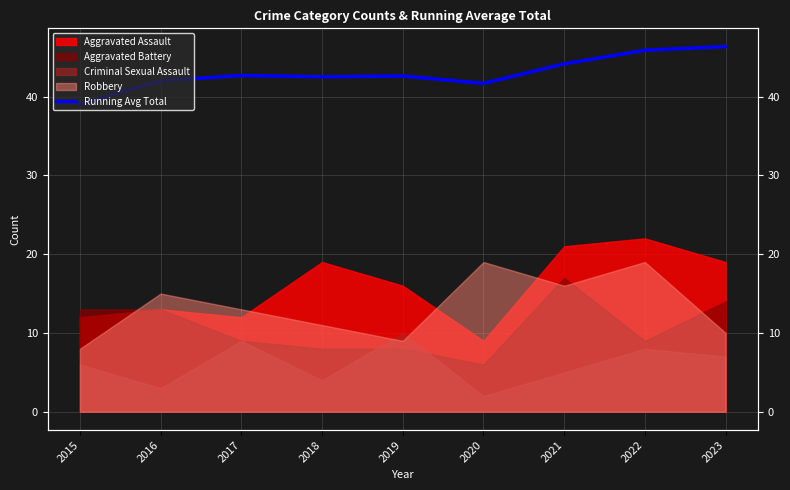

True or false: the data shows 42.7 at 2017.

True